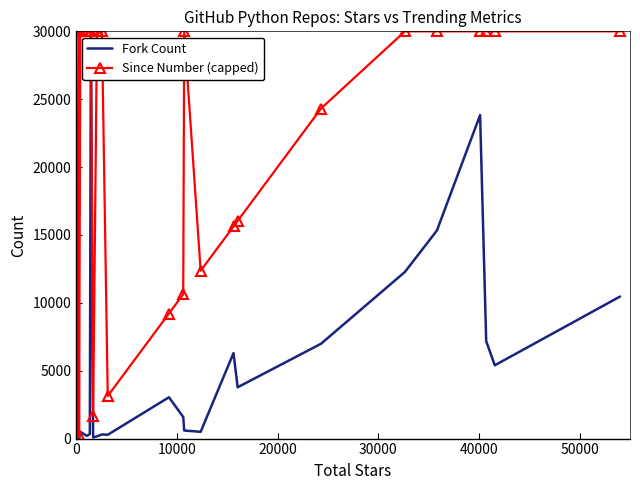

What is the highest value of the Since Number (capped) series?

30000